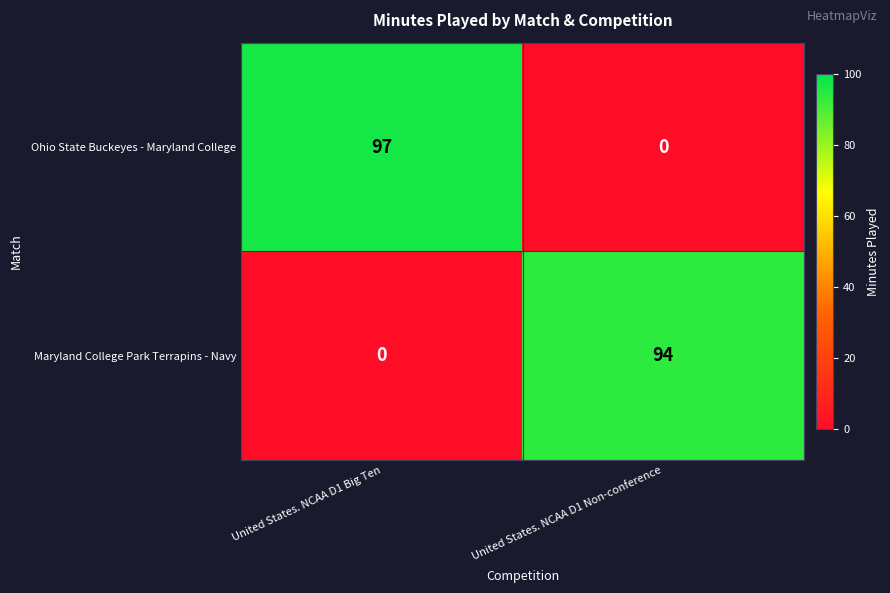

How many categories are shown in the chart?

2